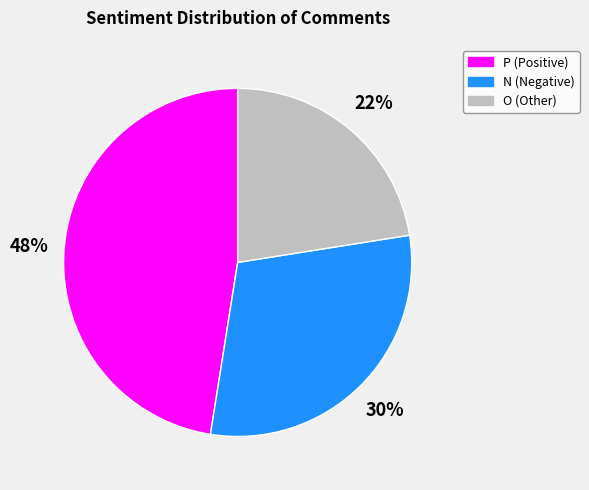

Does any single category account for the majority?

No